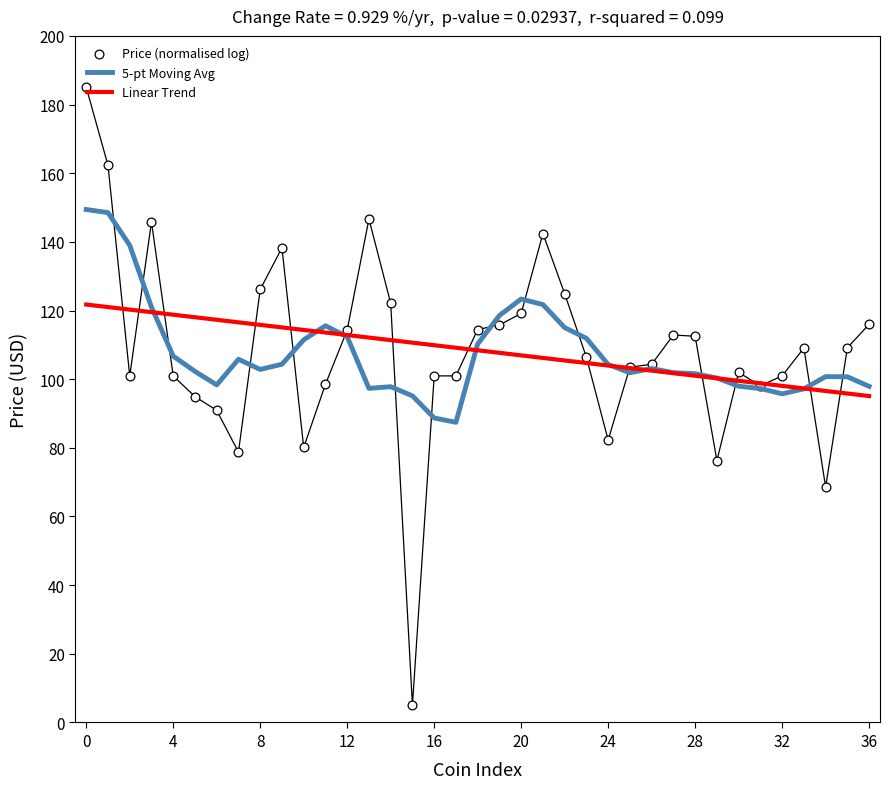

Which series has the largest Y range (max minus min)?

Price (normalised log)